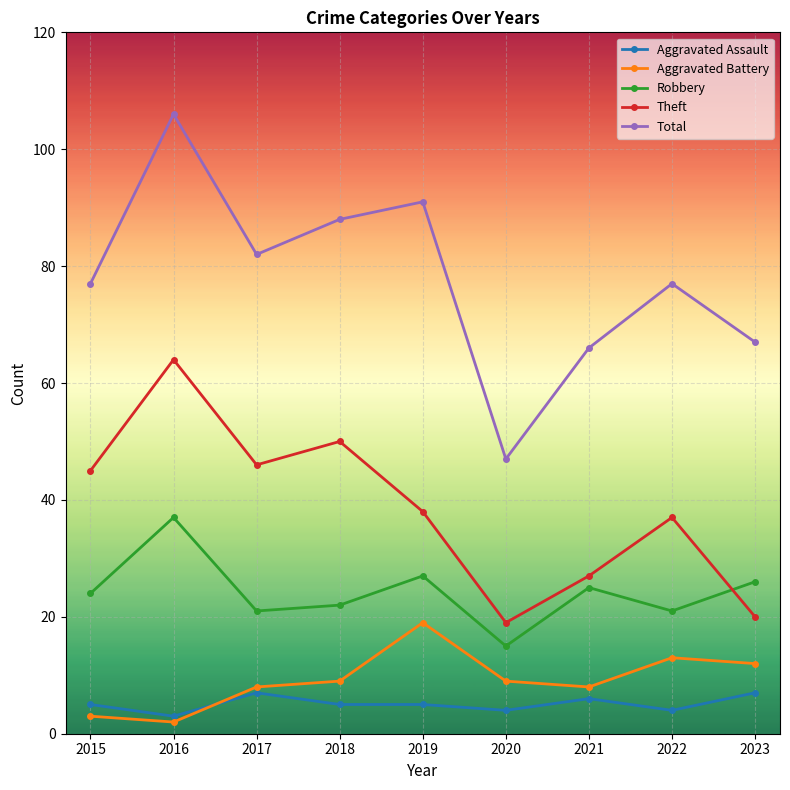

True or false: Total and Theft cross at least once.

False